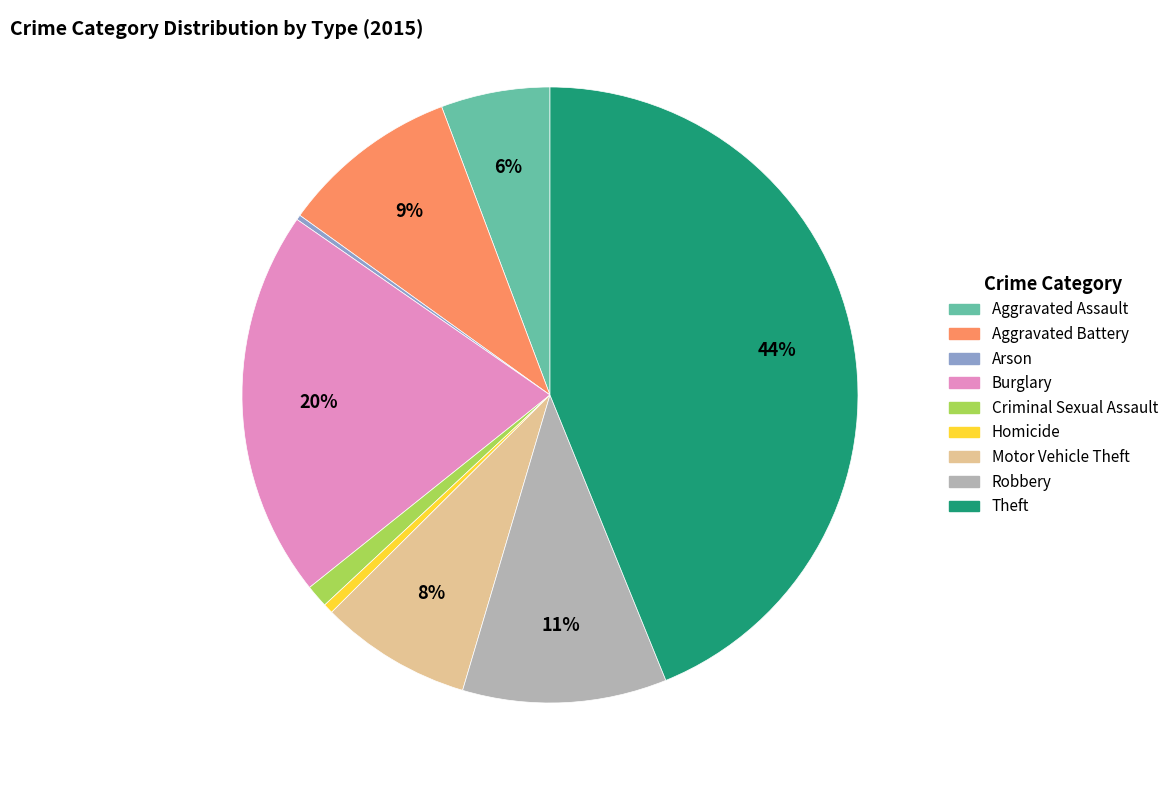

Do Motor Vehicle Theft and Aggravated Battery together represent more than half of the pie?

No